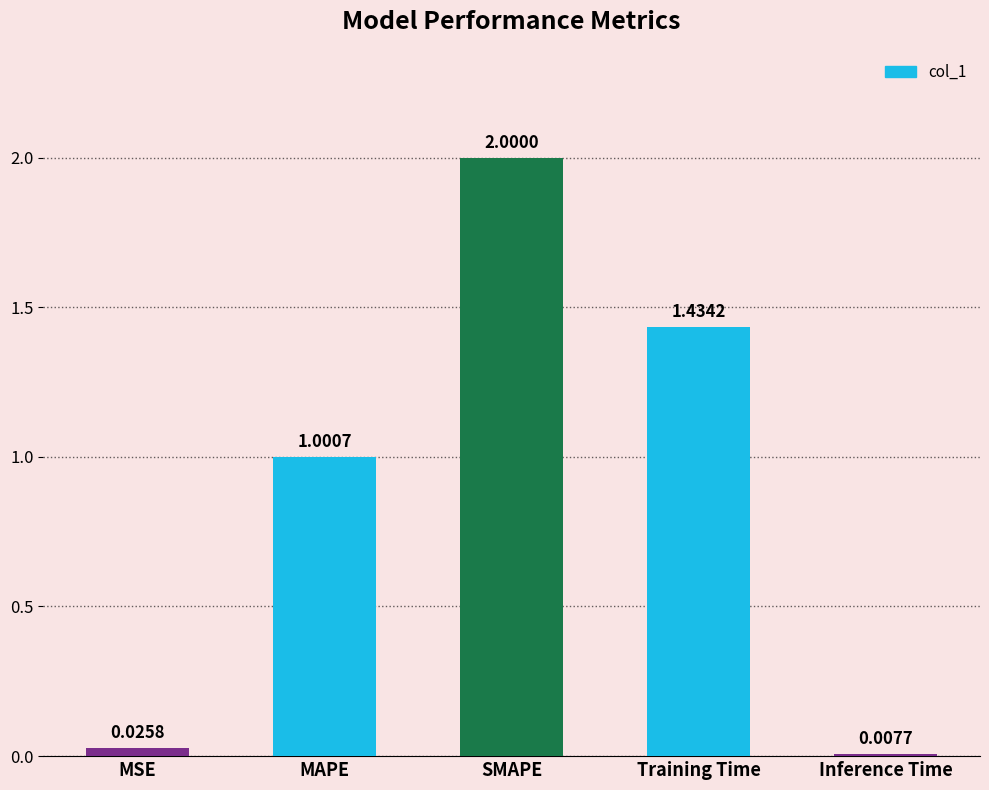

What is the change in value from SMAPE to Training Time?

-0.6